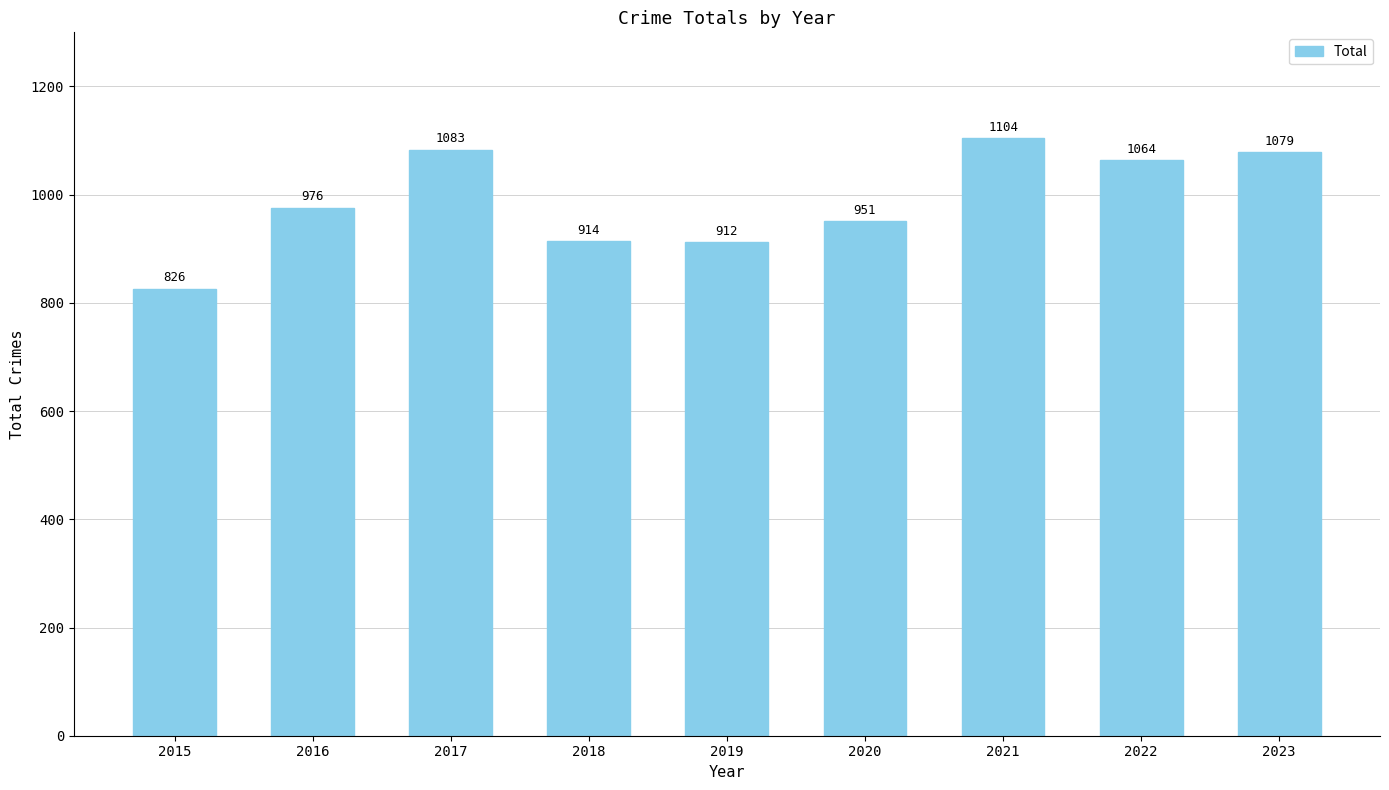

Between 2019 and 2021, which is larger?

2021